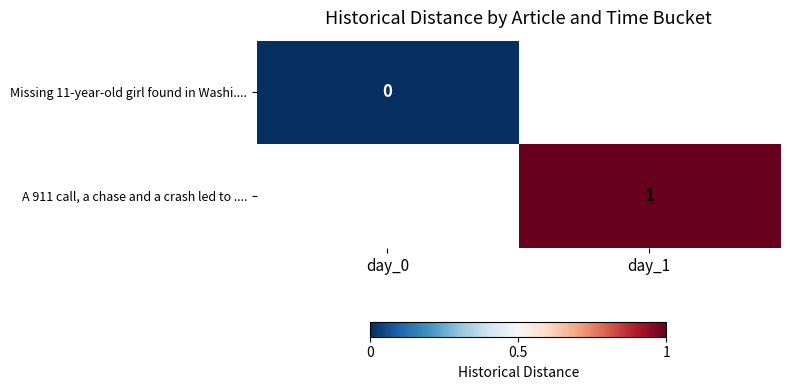

The A 911 call, a chase and a crash led to .... series shows 1 at day_1. True or false?

True